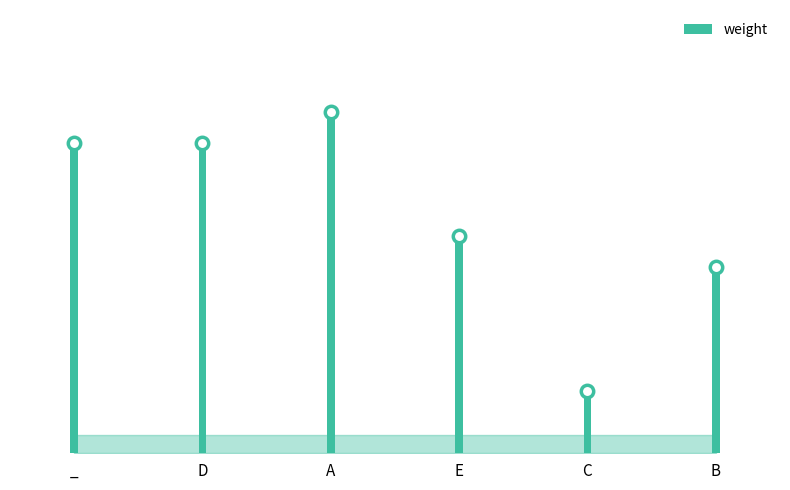

What is the ratio of the value at D to the value at C?

5.0